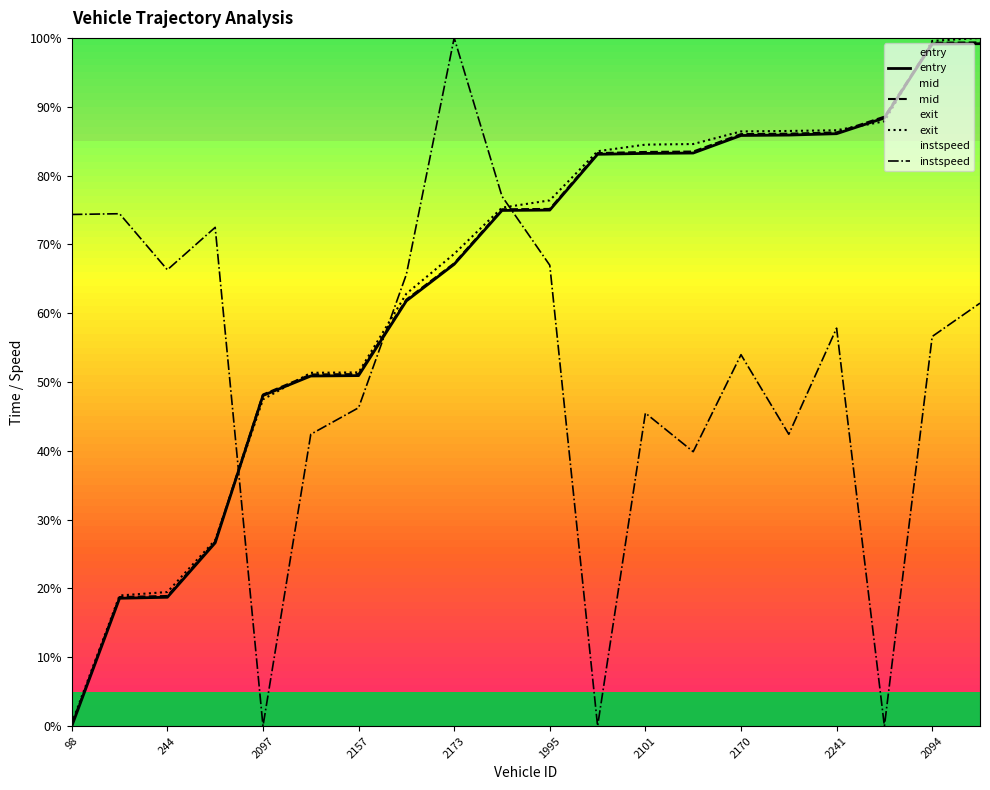

How many values in entry are above zero?

19